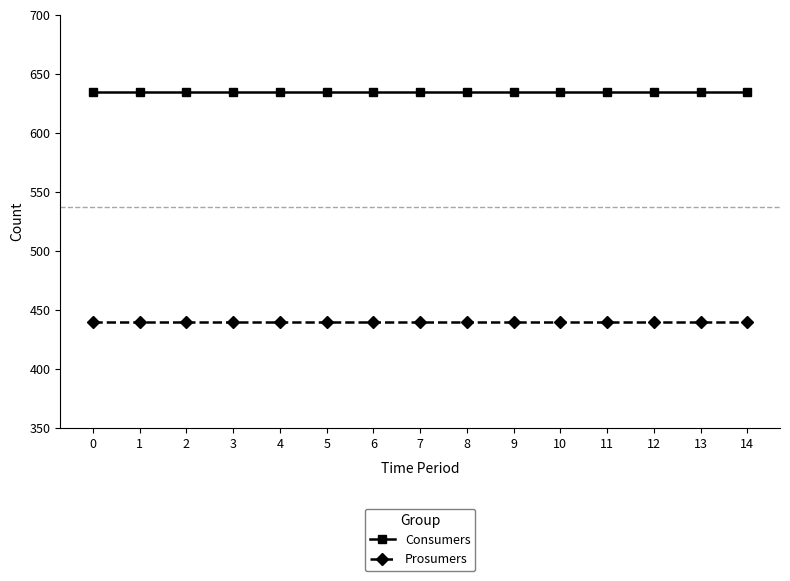

What is the total value across all series at 14?

1075